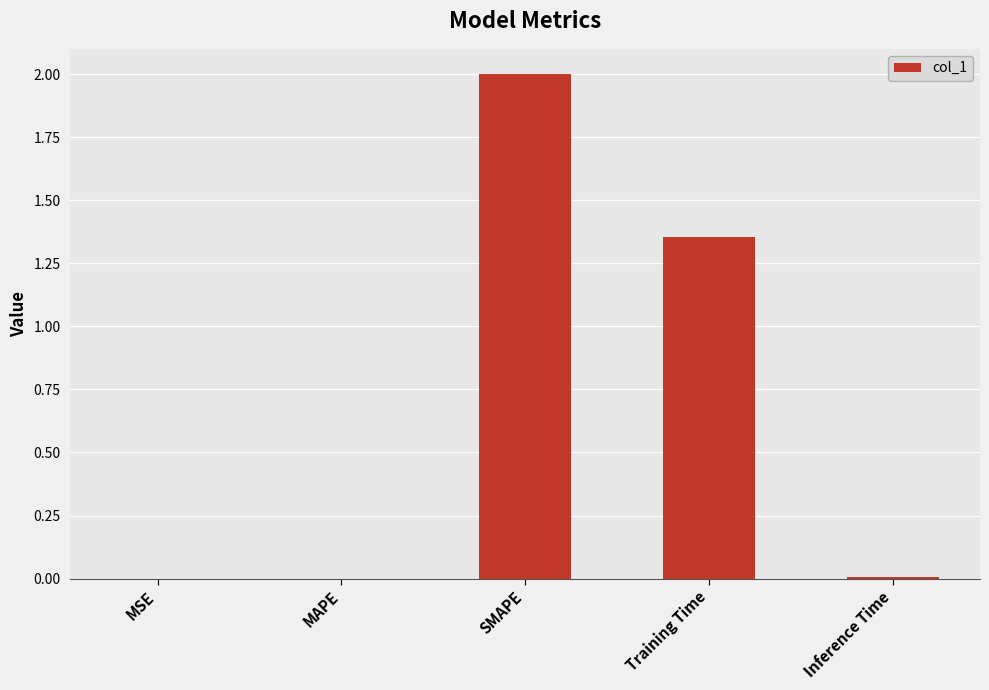

At which category does the chart reach its peak across all series?

SMAPE